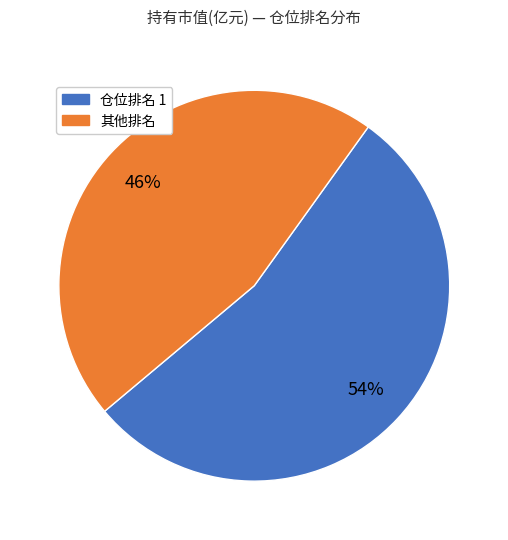

To the nearest percent, what is the difference between the largest and smallest slice percentages?

8%